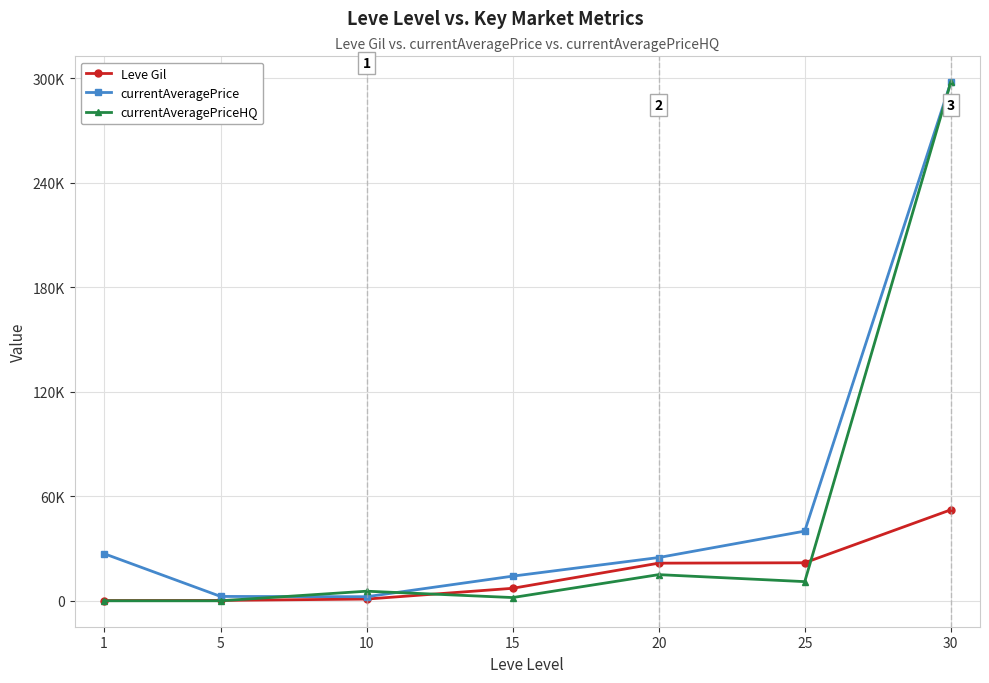

What is the greatest value displayed?

297611